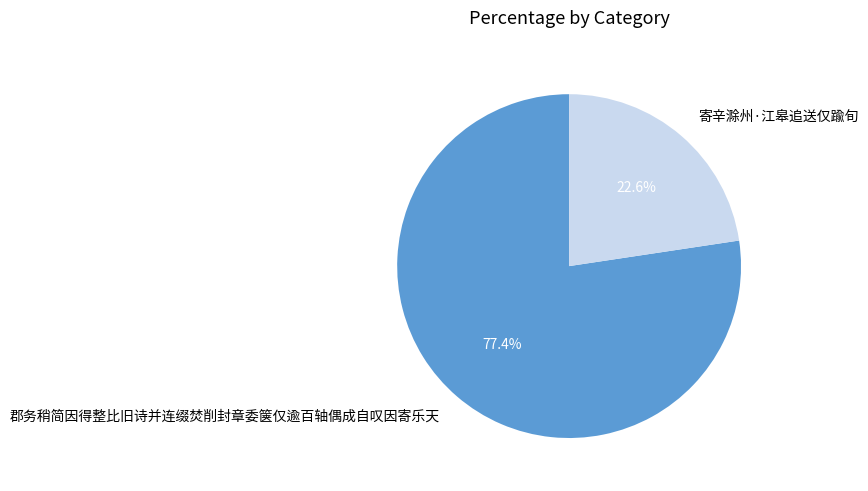

Is it true that 郡务稍简因得整比旧诗并连缀焚削封章委箧仅逾百轴偶成自叹因寄乐天 is 92% of the pie?

False